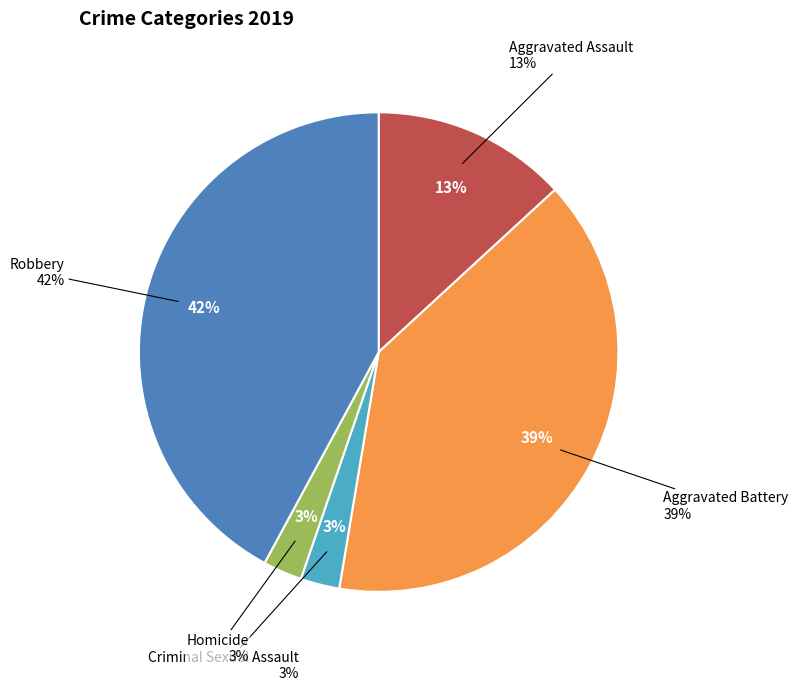

Is there a majority slice in this chart?

No